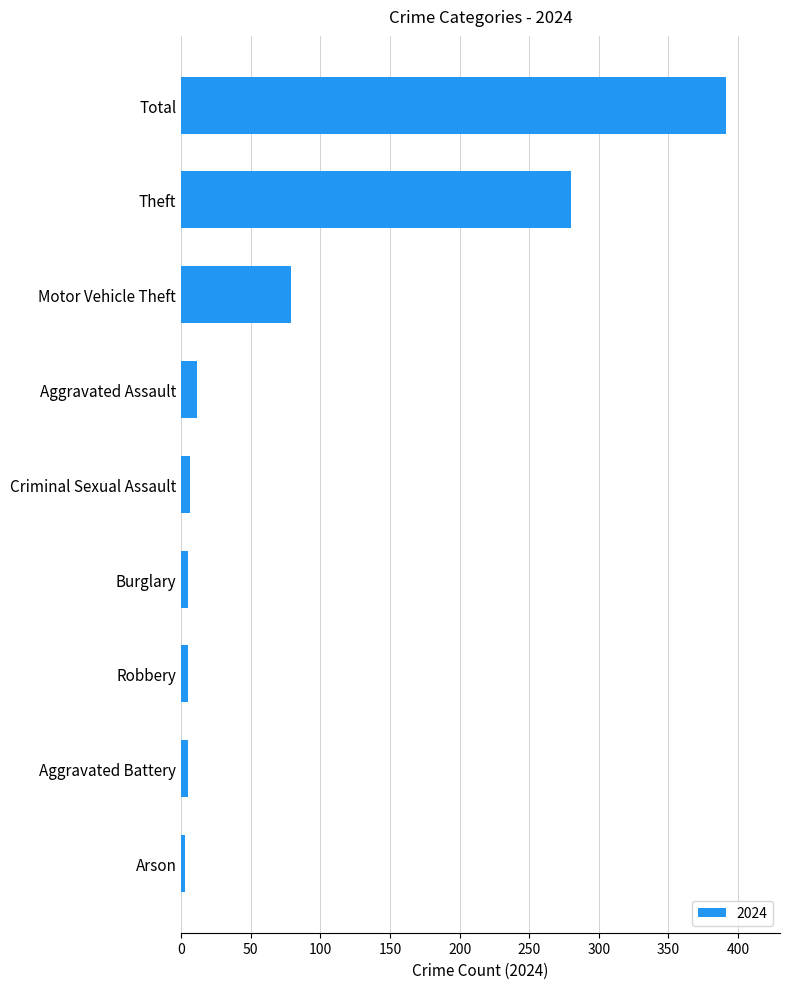

Is it true that the value at Motor Vehicle Theft is 123?

False